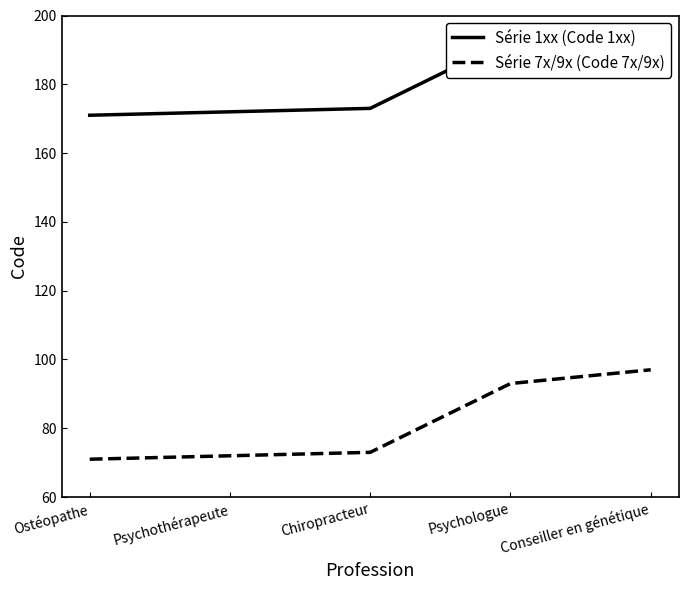

At Chiropracteur, list the series in order from smallest to largest.

Série 7x/9x (Code 7x/9x), Série 1xx (Code 1xx)